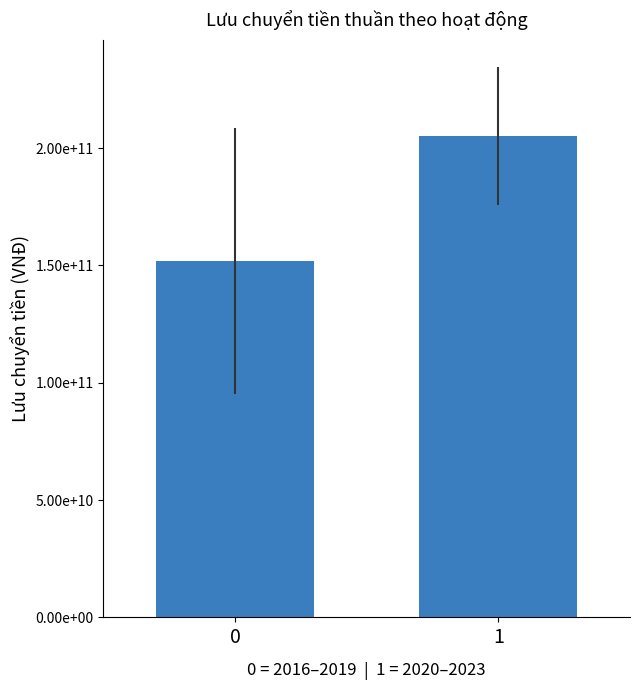

Are the bars horizontal?

No